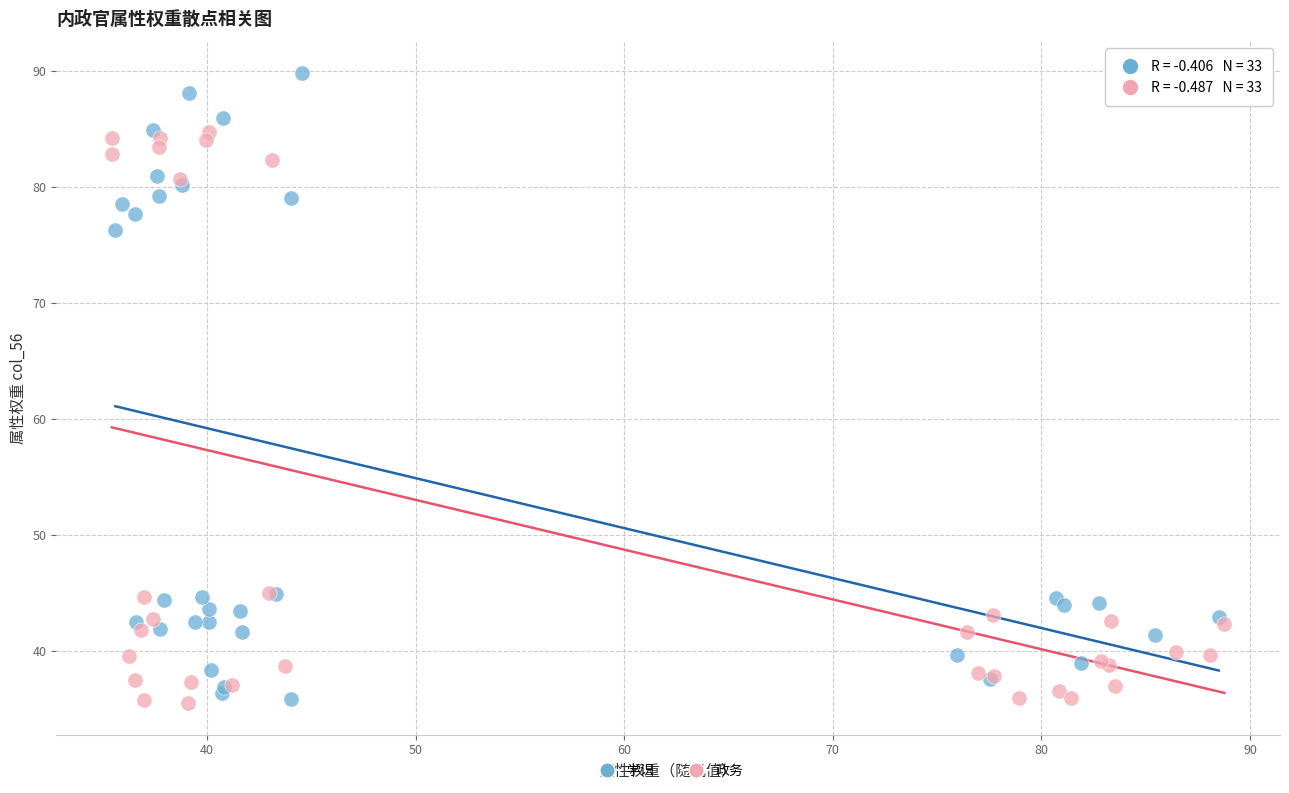

Which series has the widest spread of Y values?

学识